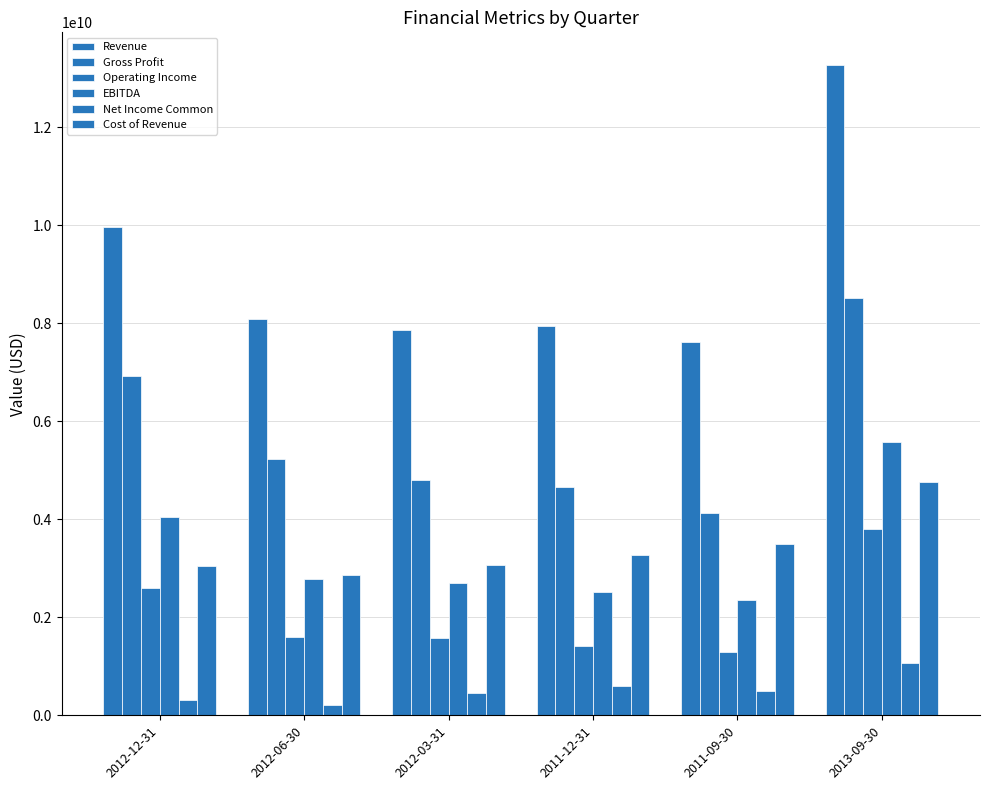

Count the number of data series in this chart.

6